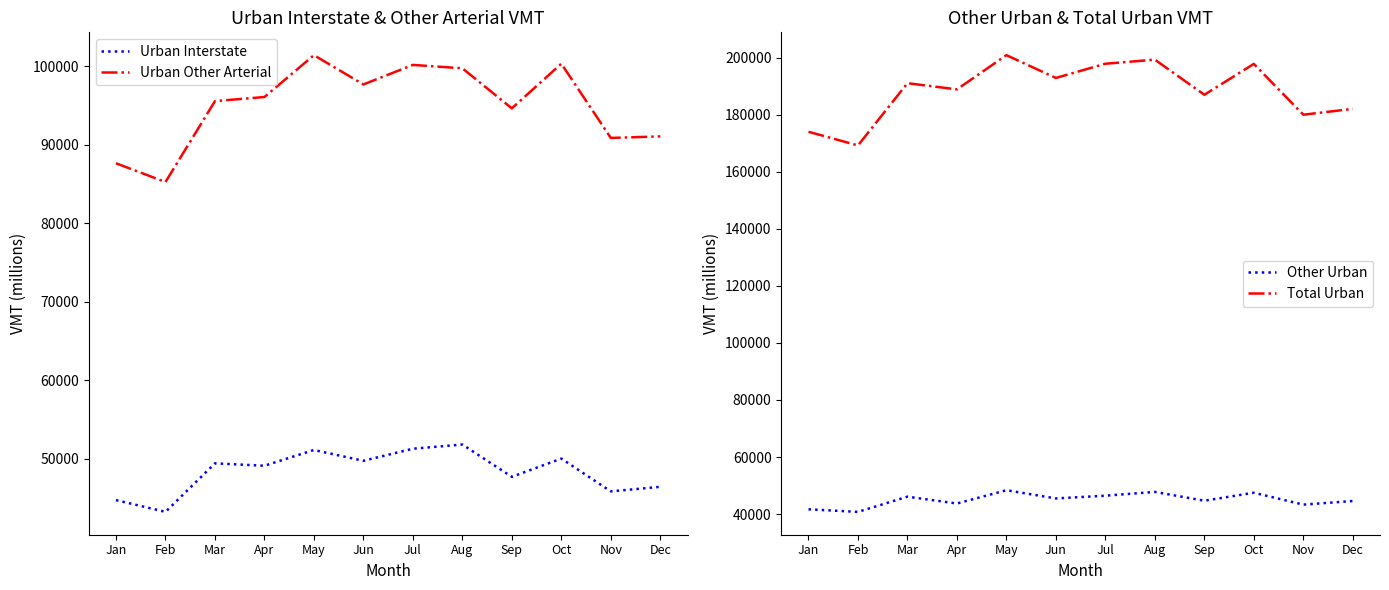

What are all the series names shown in the legend?

Urban Interstate, Urban Other Arterial, Other Urban, Total Urban